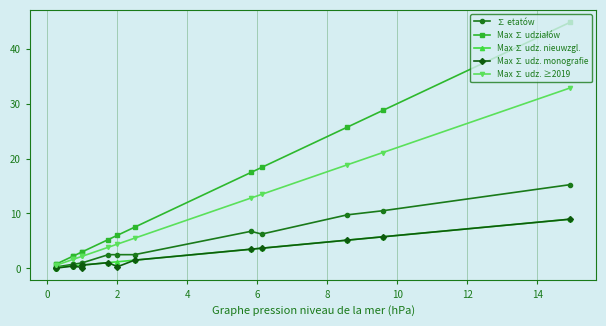

What is the sum of all Max ∑ udziałów values?

165.9